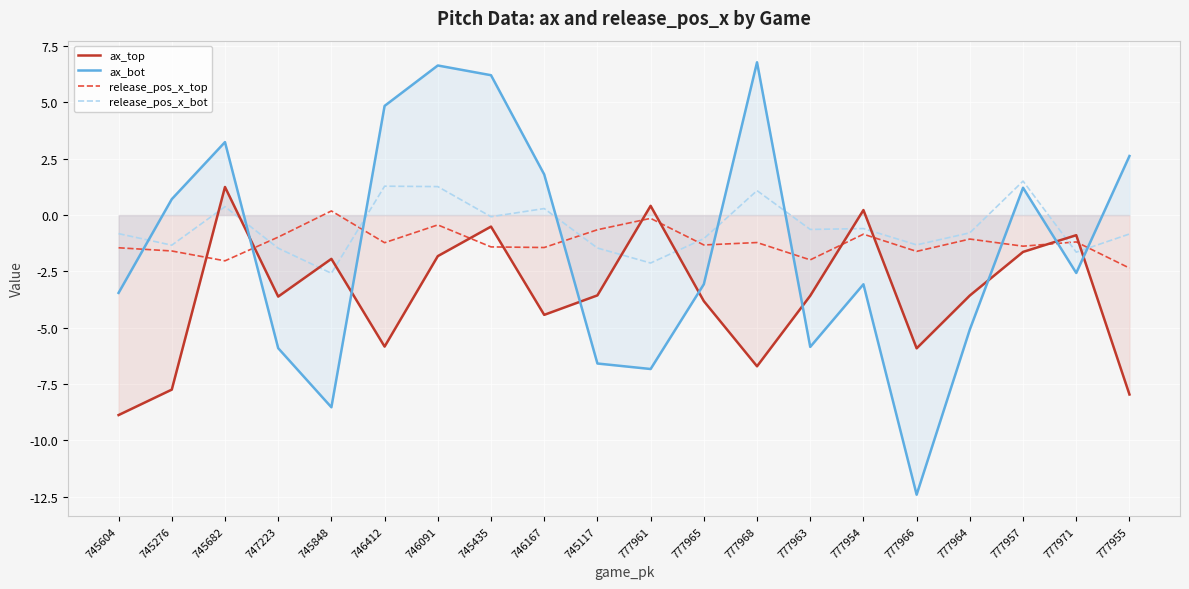

At how many categories does at least one series exceed -10?

20